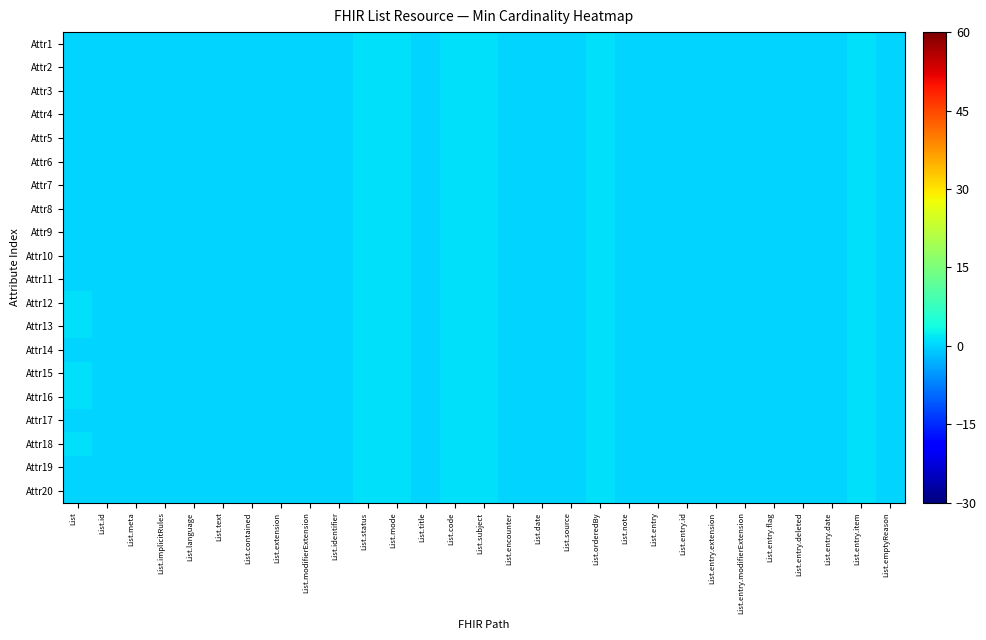

At which category is the sum across all series the highest?

List.status